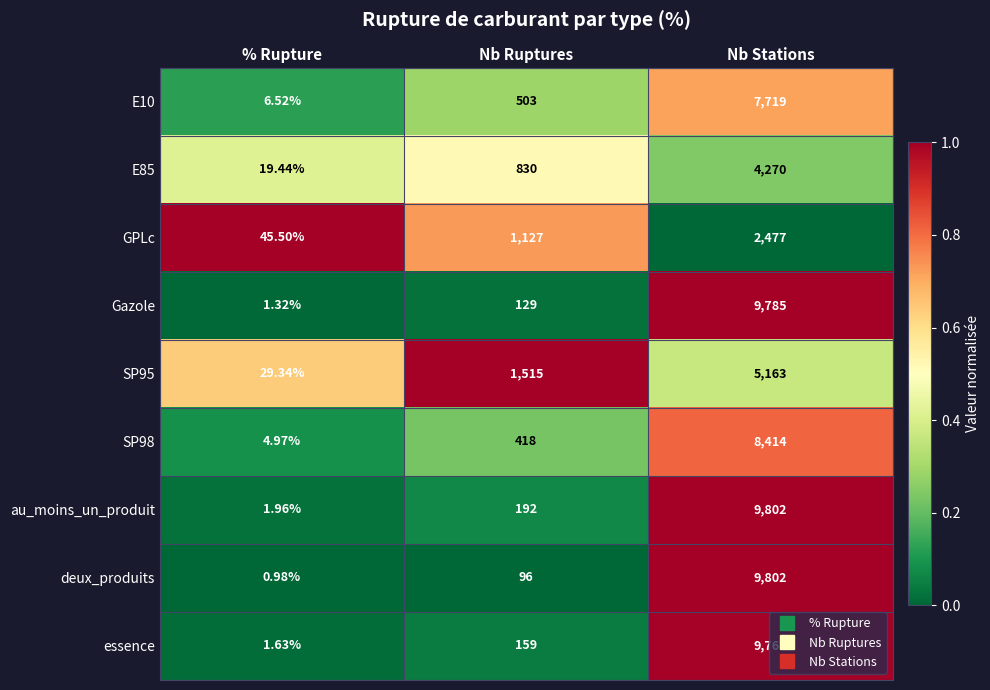

Rank the categories by essence value from highest to lowest.

Nb Stations, Nb Ruptures, % Rupture